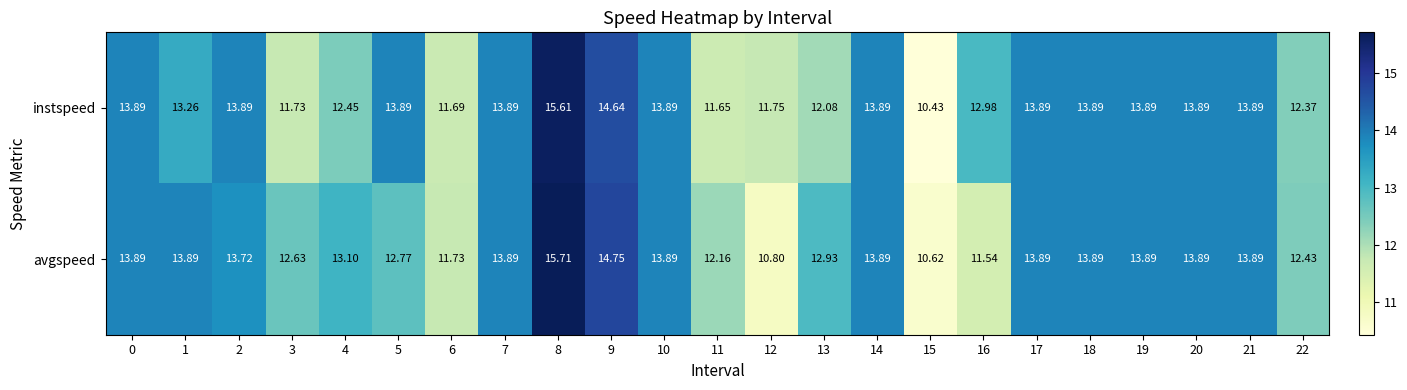

List the series in order of their overall mean, lowest first.

instspeed, avgspeed